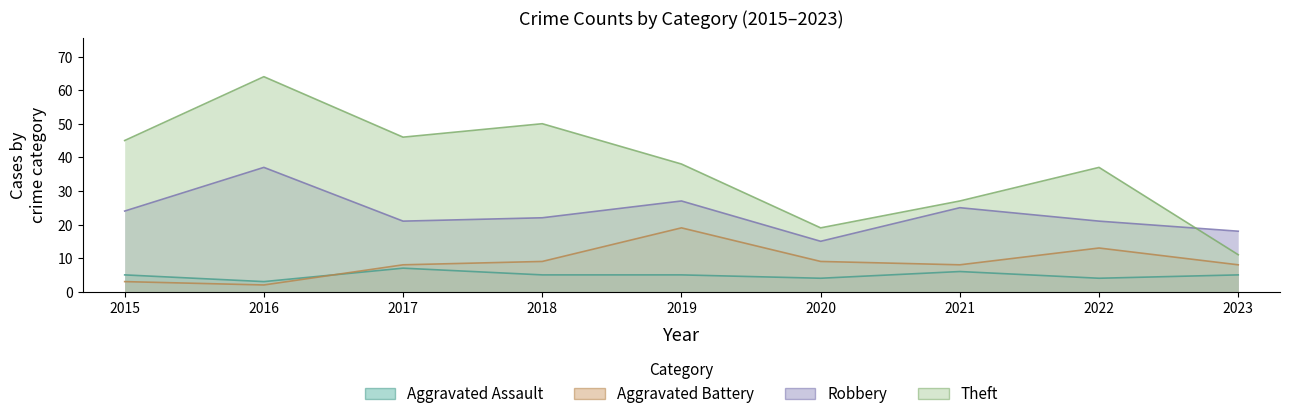

True or false: Theft has a value of 19 at 2020.

True